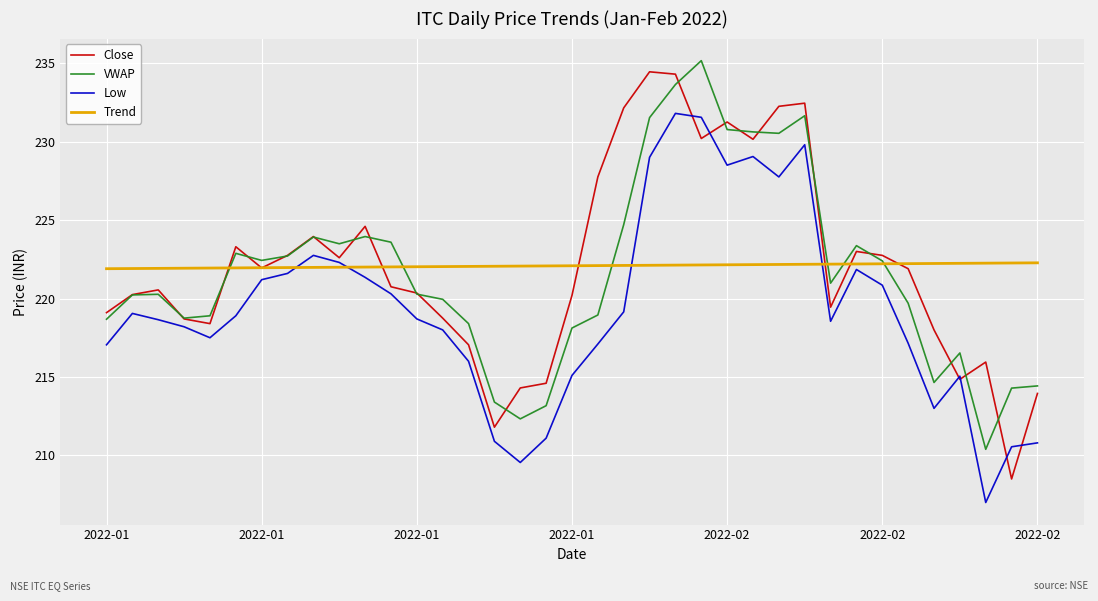

What is the sum of all VWAP values?

8199.8